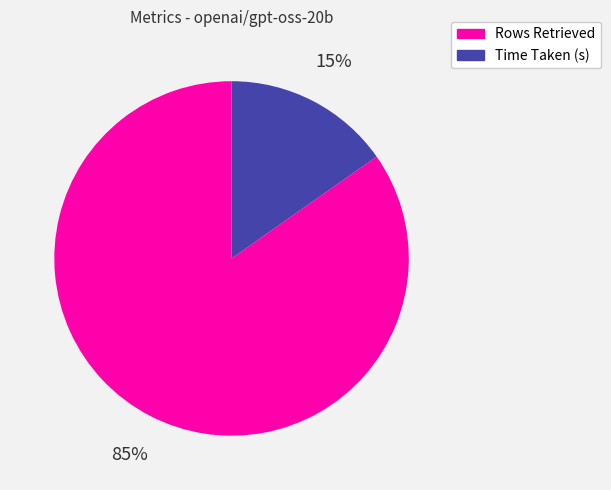

Is the sum of Time Taken (s) and Rows Retrieved greater than half?

Yes